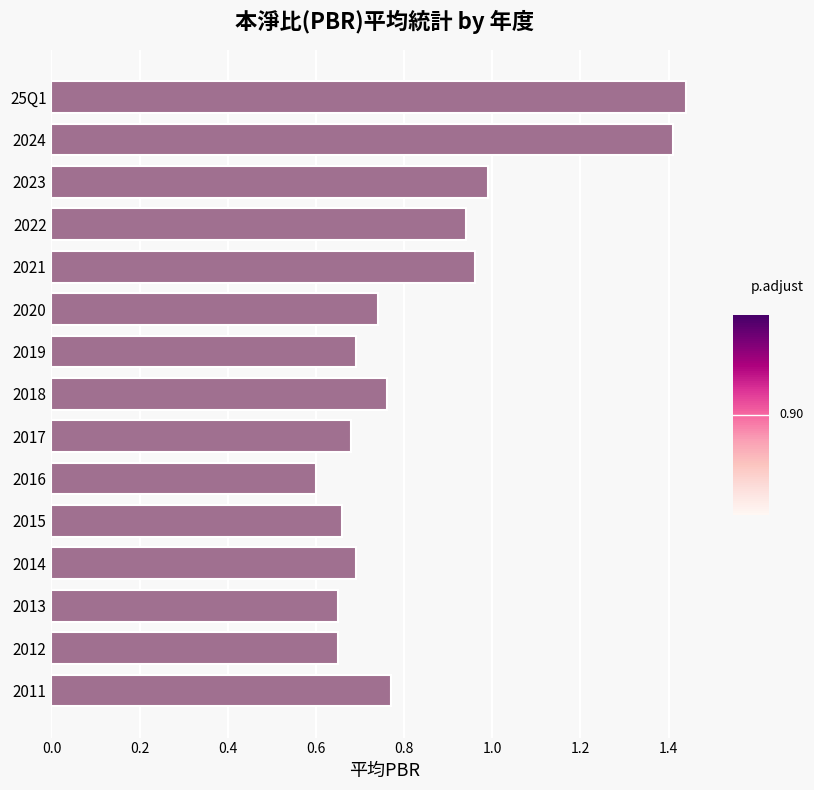

How many categories are shown in the chart?

15